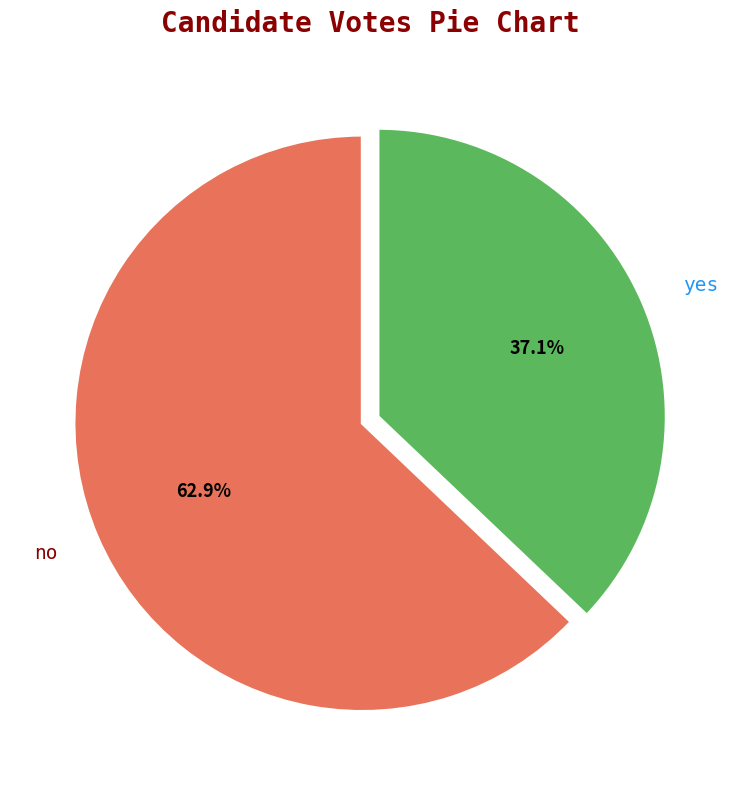

What is the largest slice in the pie chart?

no